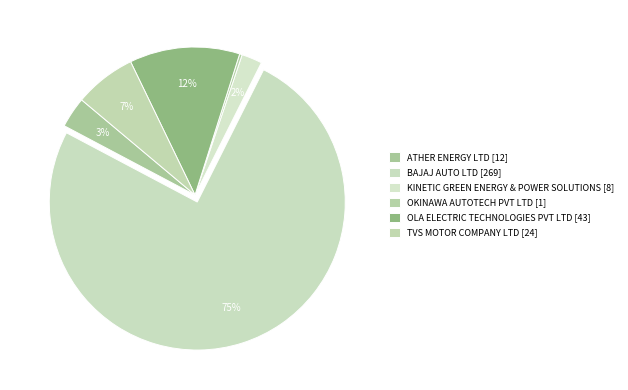

Count the number of slices in the pie.

6